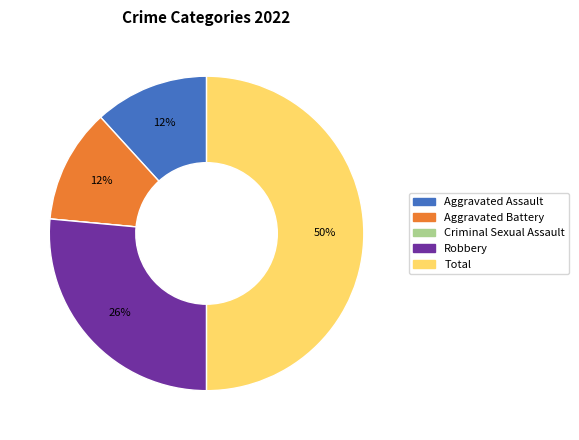

To the nearest percent, what is the difference between the largest and smallest slice percentages?

50%